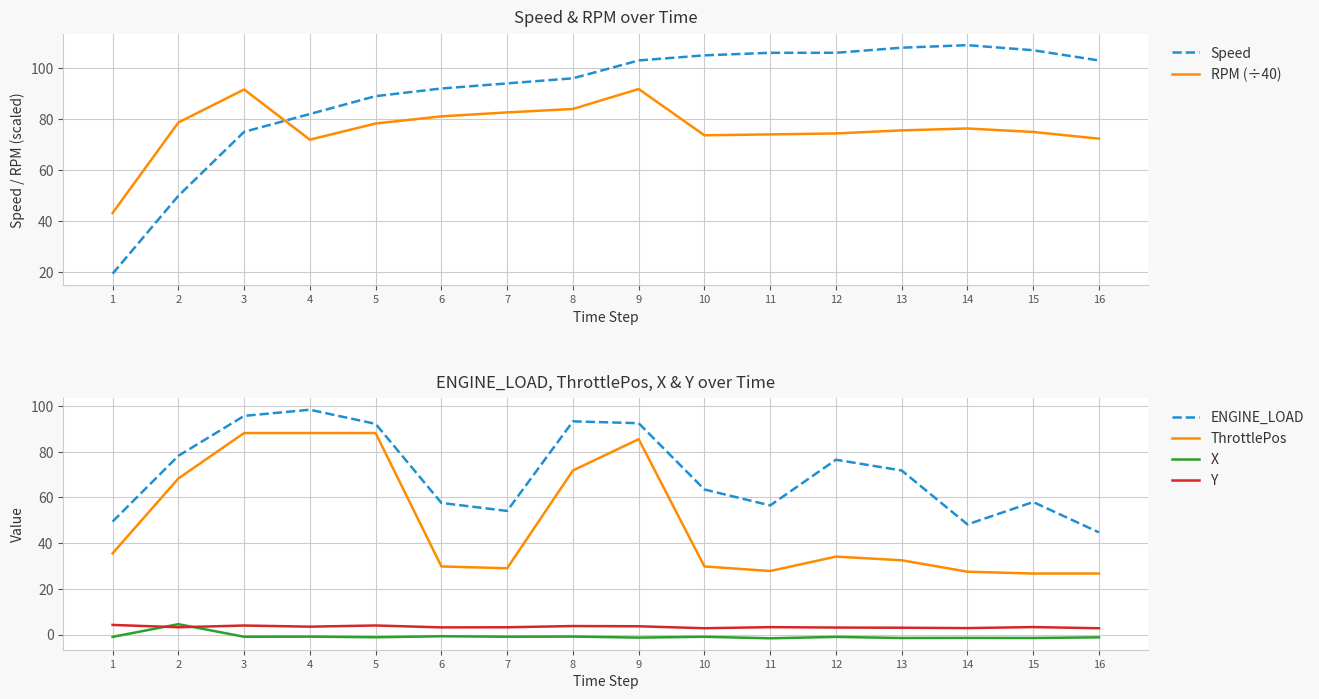

Rank the series at 11 from highest to lowest value.

Speed, RPM (÷40), ENGINE_LOAD, ThrottlePos, Y, X